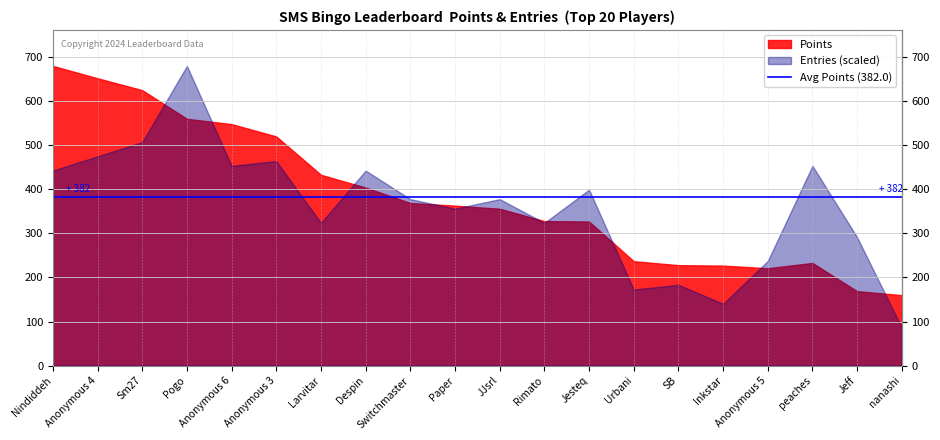

Count the number of categories in the chart.

20